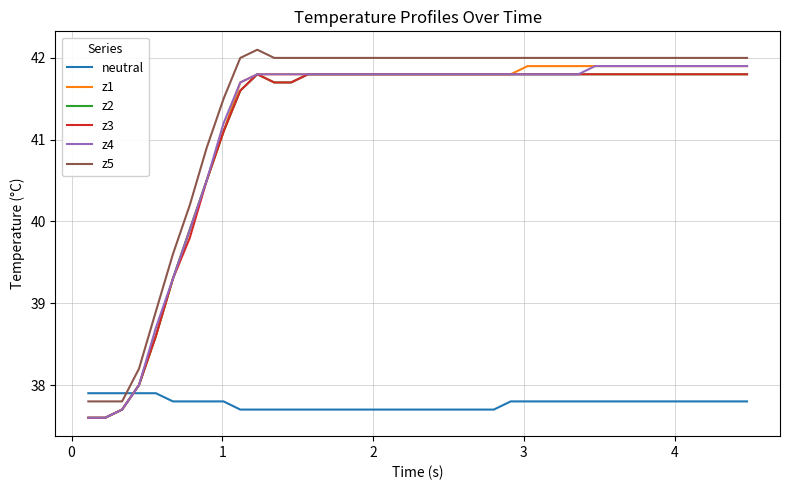

Count the neutral values in the range 37 to 38.

40